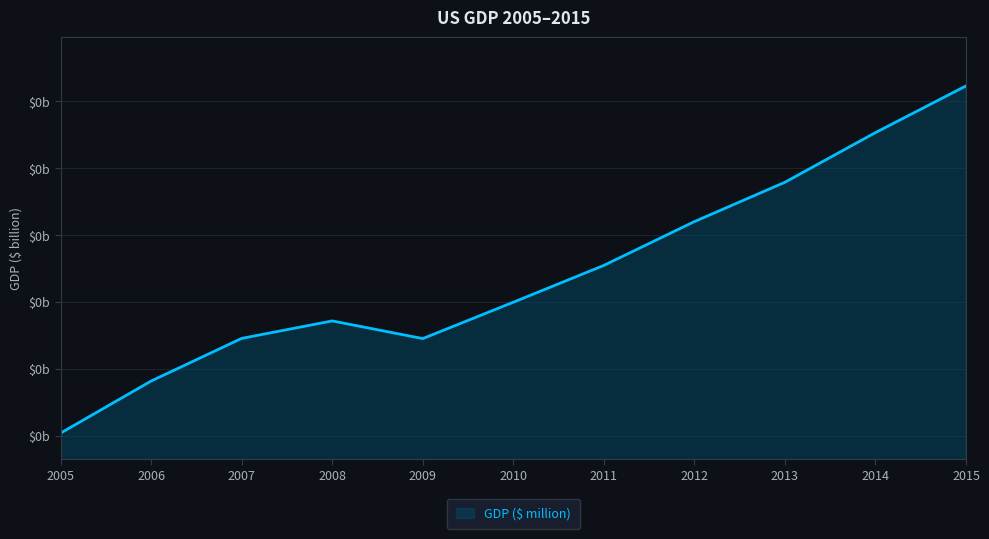

List the labels in order of value, largest first.

2015, 2014, 2013, 2012, 2011, 2010, 2008, 2007, 2009, 2006, 2005